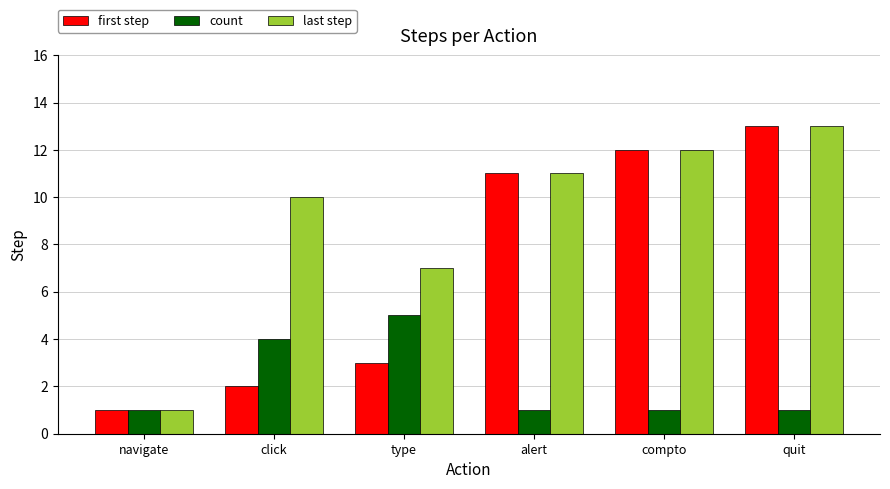

True or false: last step has a value of 12 at compto.

True